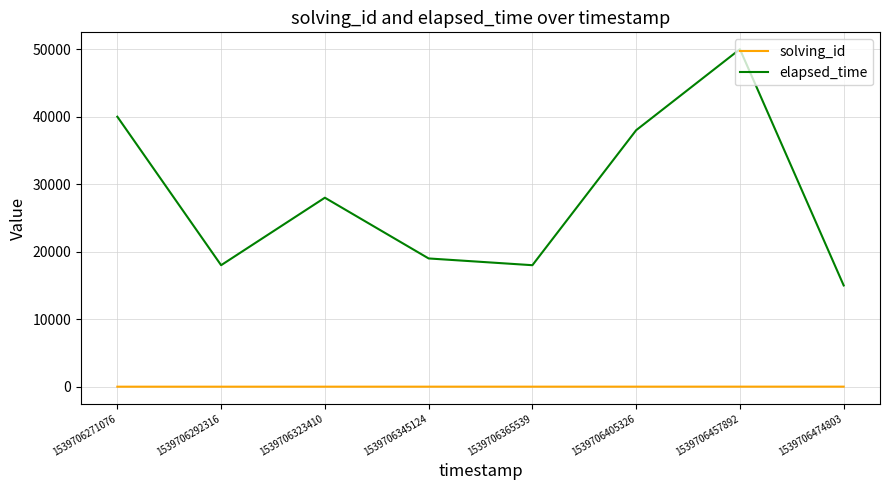

At which label does elapsed_time reach its peak?

1539706457892